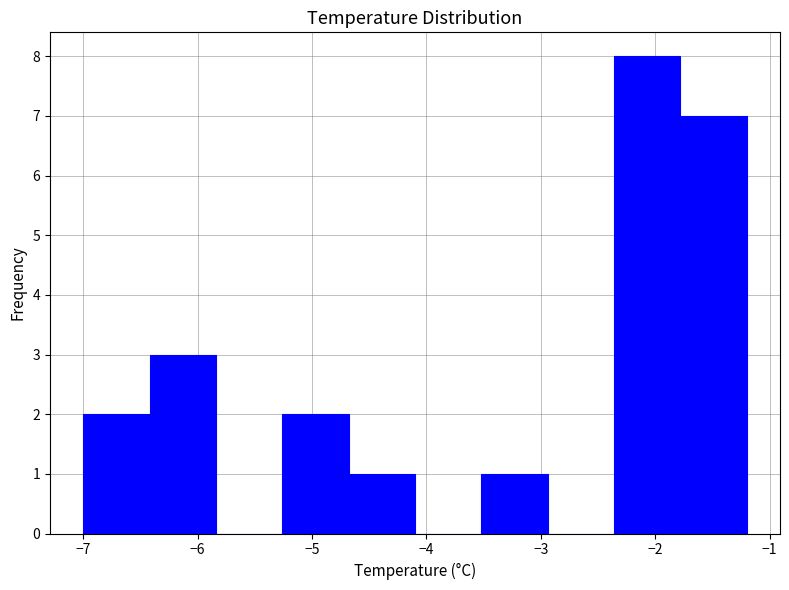

Reading left to right, list every bar in this chart as the range it spans on the x-axis followed by its height. Neither the bar edges nor the heights are printed on the chart, so give them approximately, as read against the axes.

-7.00 to -6.42: 2
-6.42 to -5.84: 3
-5.84 to -5.26: 0
-5.26 to -4.68: 2
-4.68 to -4.10: 1
-4.10 to -3.52: 0
-3.52 to -2.94: 1
-2.94 to -2.36: 0
-2.36 to -1.78: 8
-1.78 to -1.20: 7